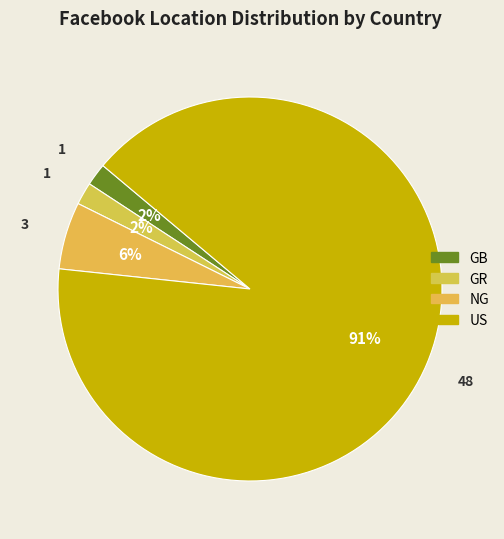

Which slice represents more than half of the pie?

US